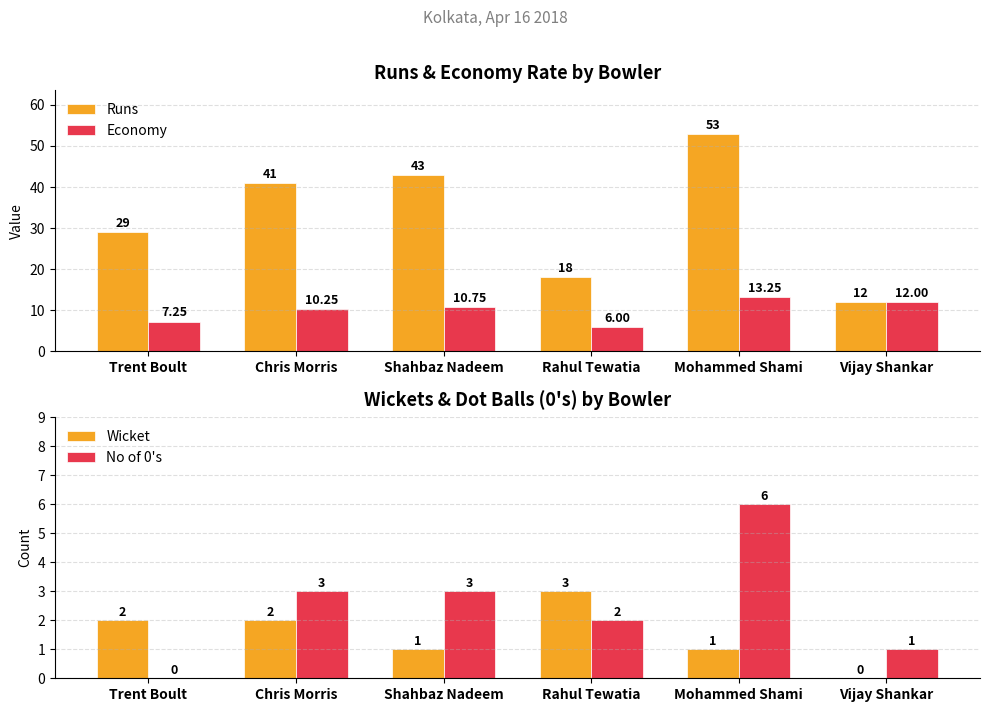

Reading left to right, what are all the values shown in this chart?

Runs: Trent Boult=29.0	Chris Morris=41.0	Shahbaz Nadeem=43.0	Rahul Tewatia=18.0	Mohammed Shami=53.0	Vijay Shankar=12.0
Economy: Trent Boult=7.2	Chris Morris=10.2	Shahbaz Nadeem=10.8	Rahul Tewatia=6.0	Mohammed Shami=13.2	Vijay Shankar=12.0
Wicket: Trent Boult=2.0	Chris Morris=2.0	Shahbaz Nadeem=1.0	Rahul Tewatia=3.0	Mohammed Shami=1.0	Vijay Shankar=0.0
No of 0's: Trent Boult=0.0	Chris Morris=3.0	Shahbaz Nadeem=3.0	Rahul Tewatia=2.0	Mohammed Shami=6.0	Vijay Shankar=1.0